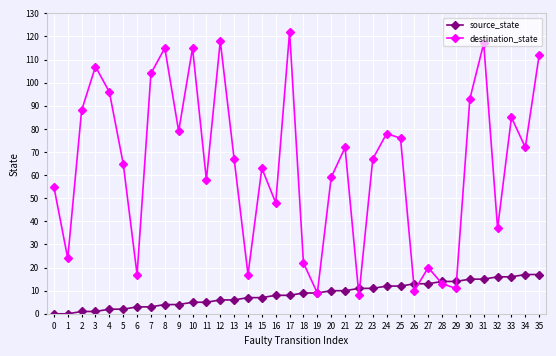

Which category has the highest value across all series?

17